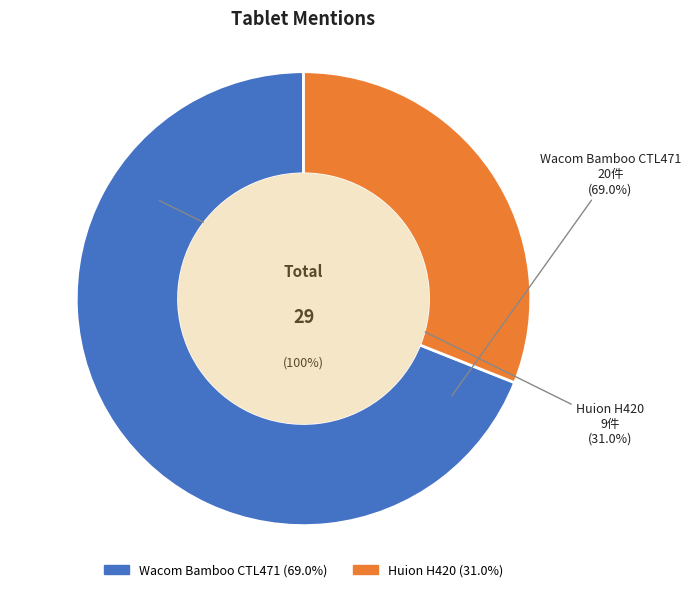

Rank the categories by value from lowest to highest.

Huion H420, Wacom Bamboo CTL471